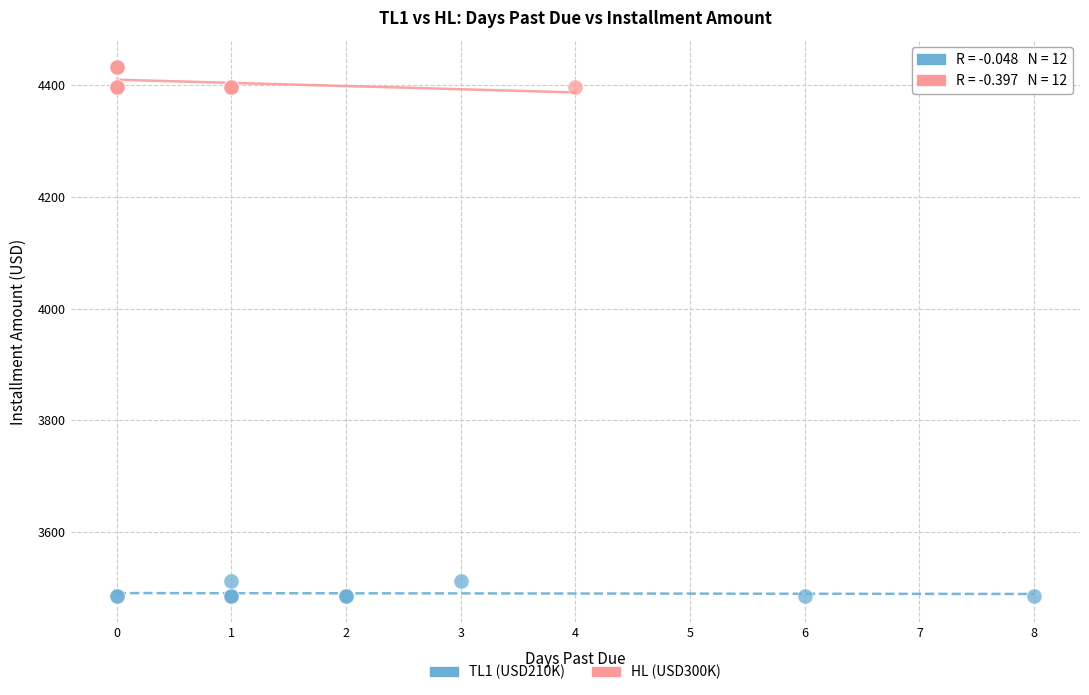

Which series contains the lowest Y value?

TL1 (USD210K)